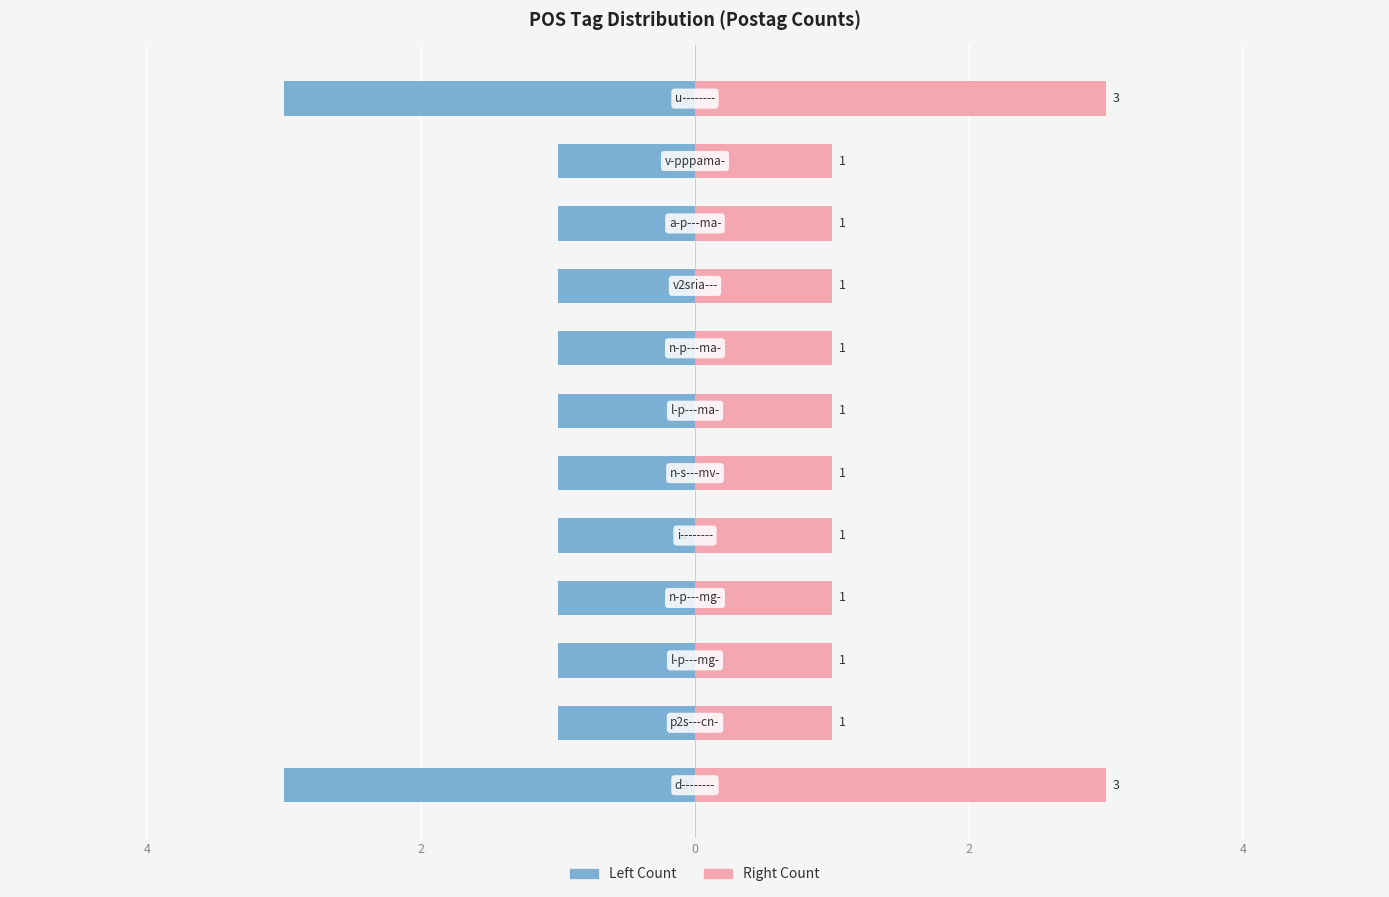

At how many categories does at least one series exceed 0?

12